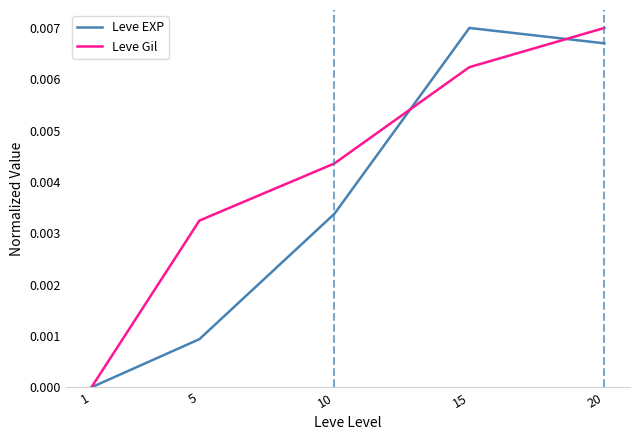

Count the Leve Gil values in the range 0 to 1.

5